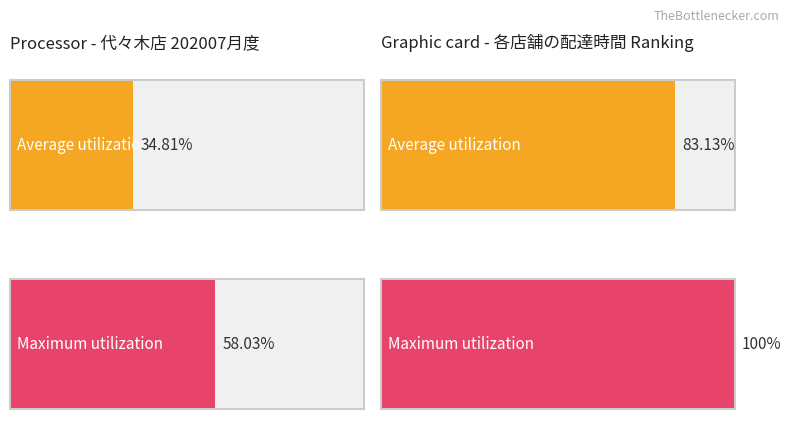

List the series in order of their overall mean, highest first.

Maximum utilization, Average utilization